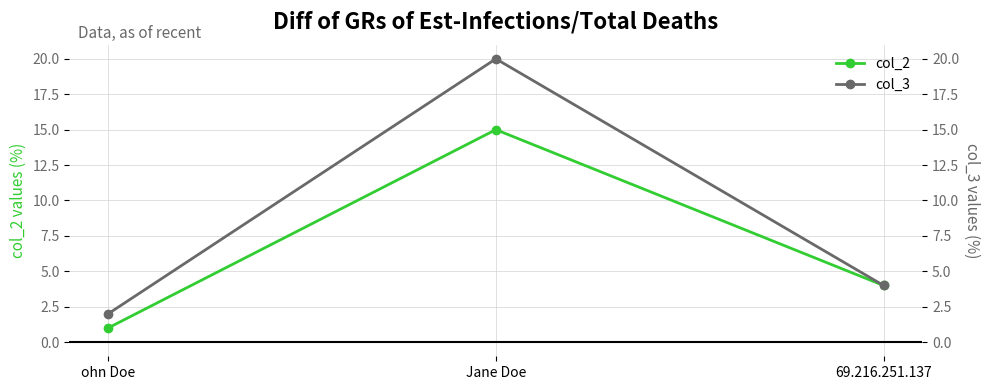

True or false: col_2 has a value of 4 at Jane Doe.

False